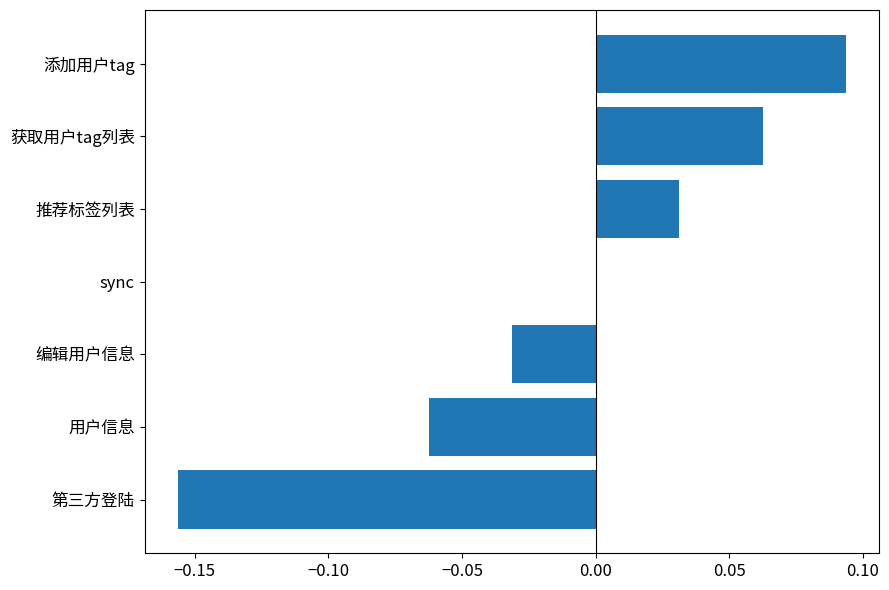

The chart shows a value of -0.0 at 编辑用户信息. True or false?

True